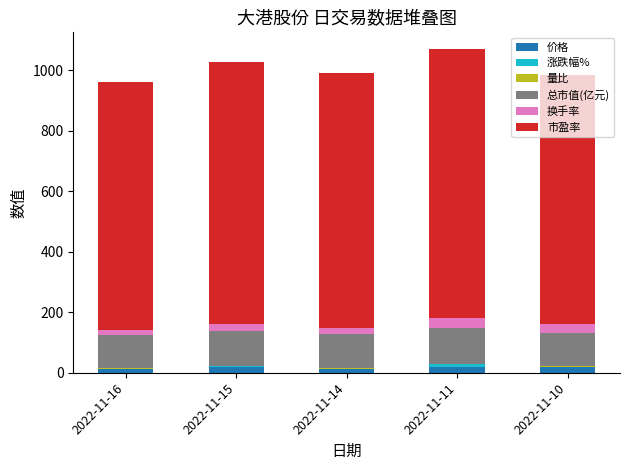

At how many categories does at least one series exceed 209?

5